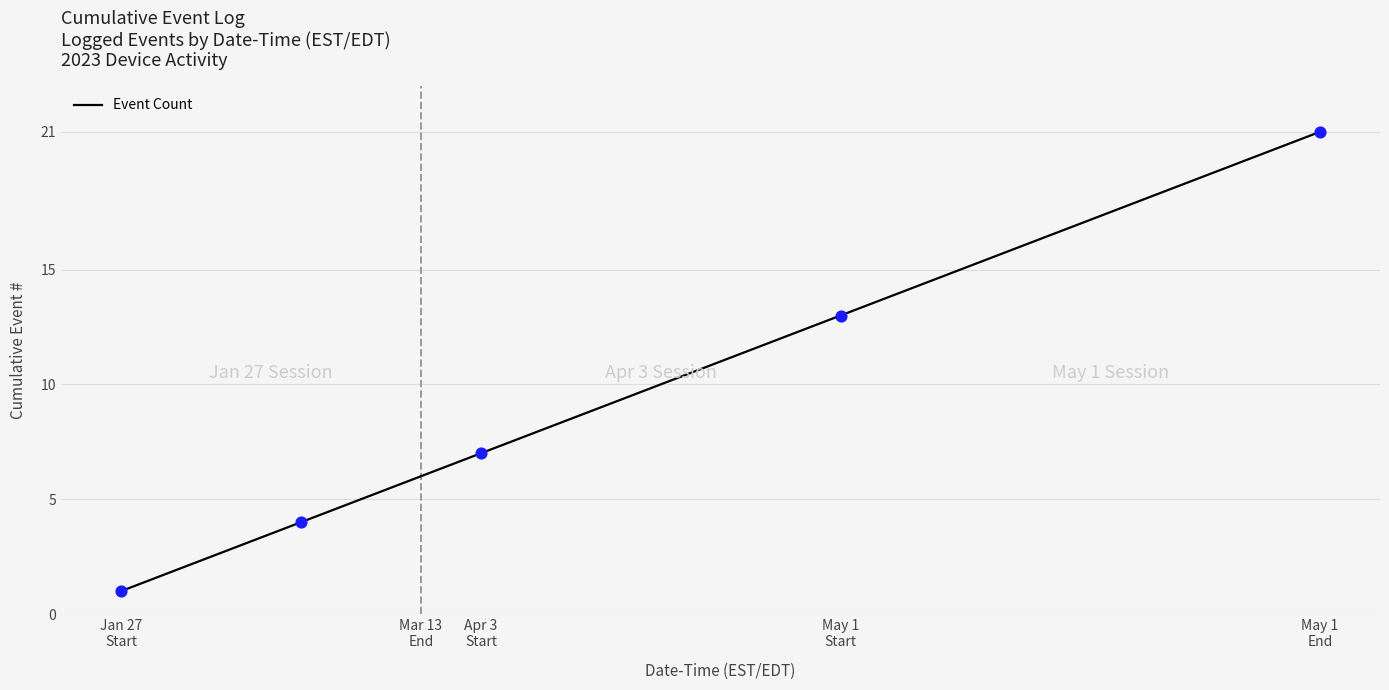

What is the greatest value displayed?

21